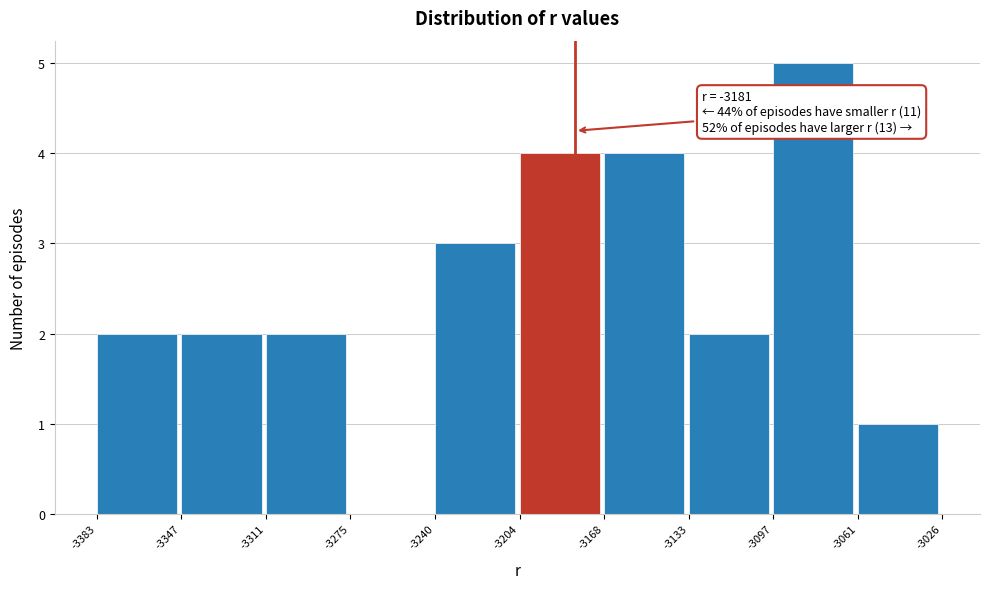

Which range on the x-axis has the tallest bar?

-3097 to -3061